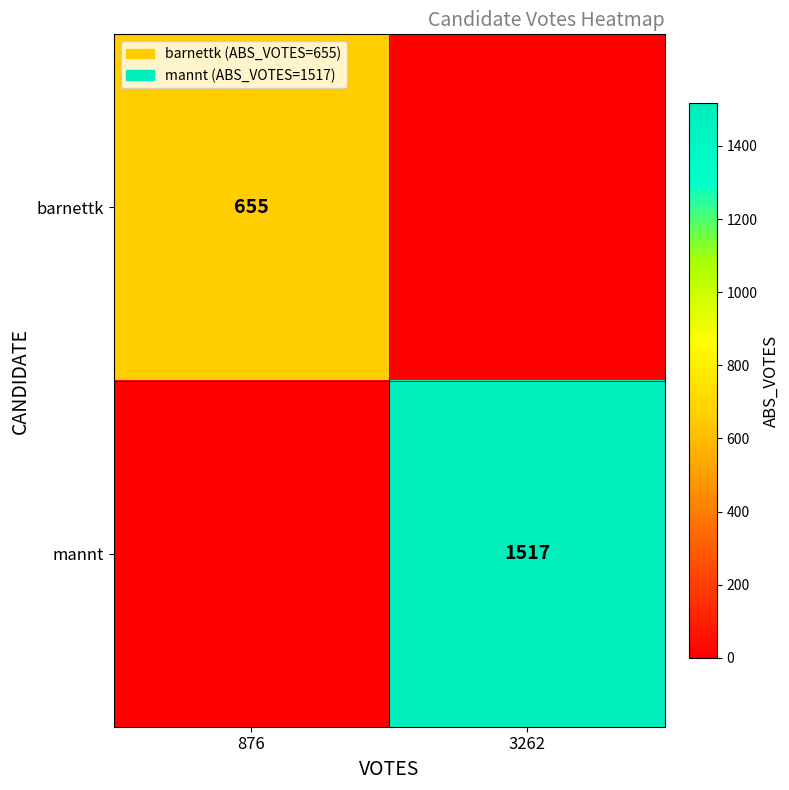

Is it true that mannt equals 1517 at 3262?

True